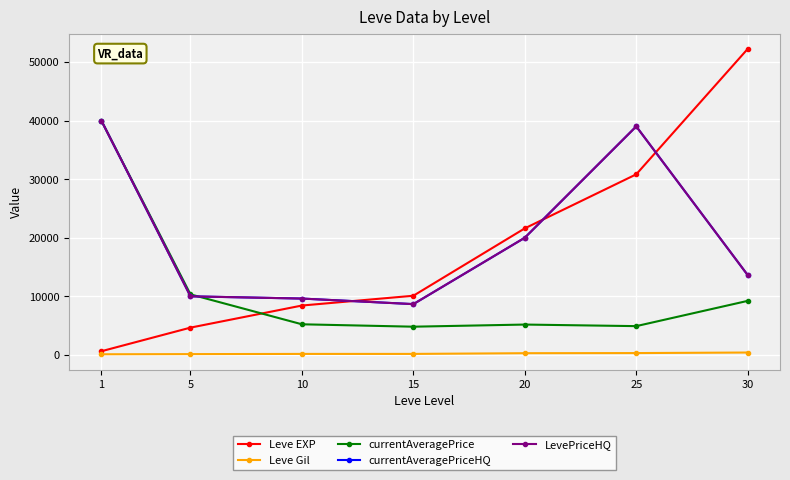

How many lines are shown in the chart?

5